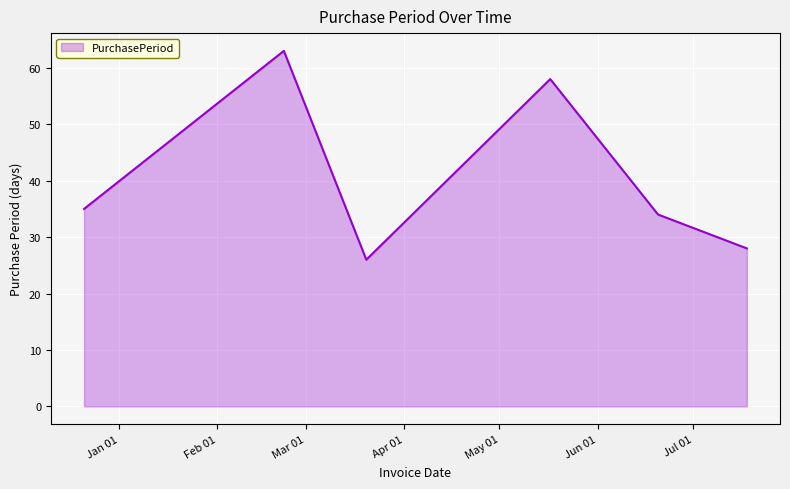

True or false: there are more than 1 points higher than both neighbors.

True